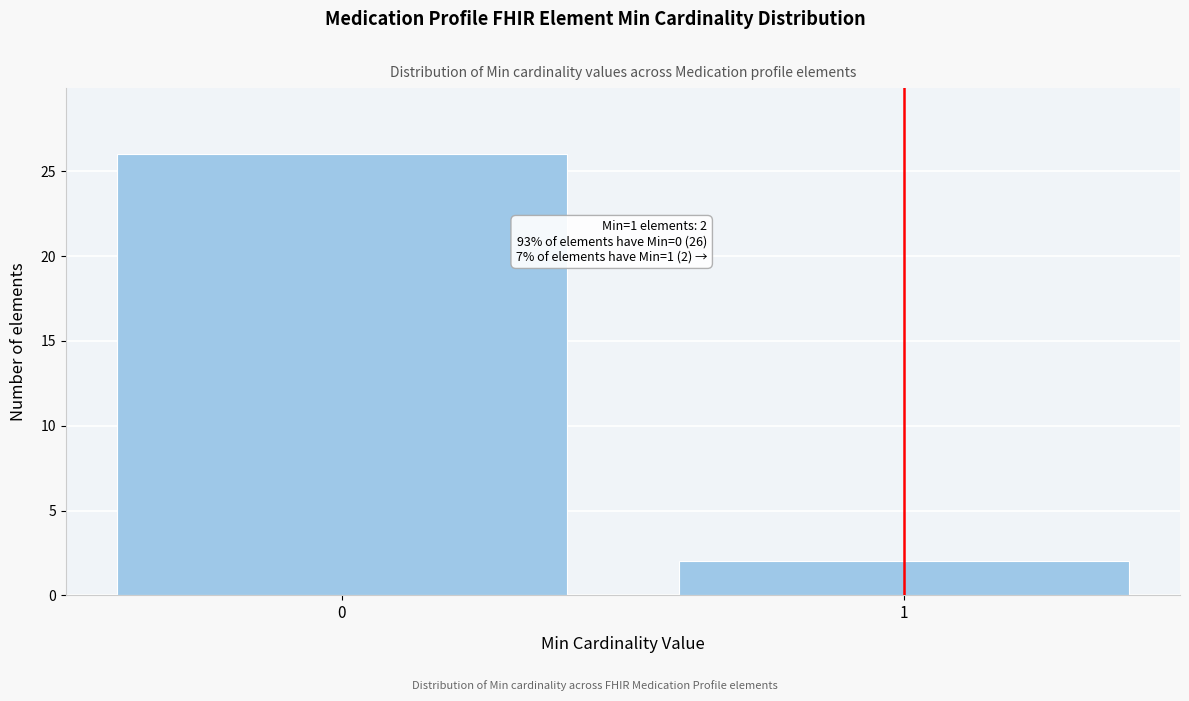

Reading left to right, extract all data points from this chart.

0=26	1=2